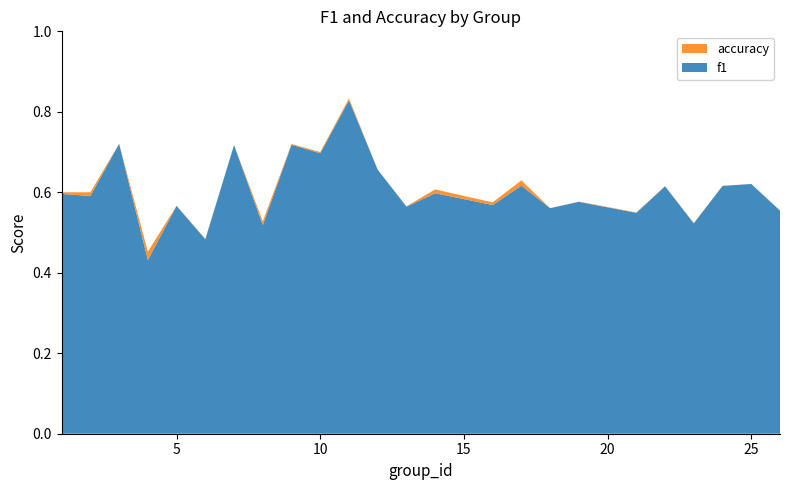

Reading right to left, what are all the values shown in this chart?

f1: 26=0.6	25=0.6	24=0.6	23=0.5	22=0.6	21=0.5	19=0.6	18=0.6	17=0.6	16=0.6	15=0.6	14=0.6	13=0.6	12=0.7	11=0.8	10=0.7	9=0.7	8=0.5	7=0.7	6=0.5	5=0.6	4=0.4	3=0.7	2=0.6	1=0.6
accuracy: 26=0.6	25=0.6	24=0.6	23=0.5	22=0.6	21=0.6	19=0.6	18=0.6	17=0.6	16=0.6	15=0.6	14=0.6	13=0.6	12=0.7	11=0.8	10=0.7	9=0.7	8=0.5	7=0.7	6=0.5	5=0.6	4=0.5	3=0.7	2=0.6	1=0.6